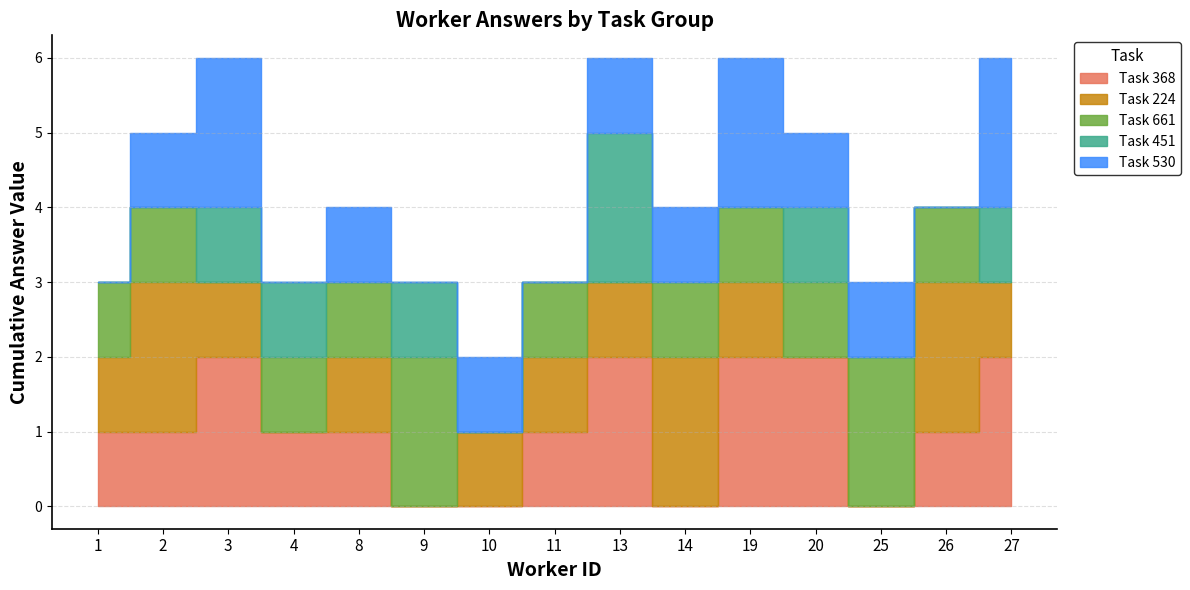

The mean_answer series shows 2.8 at 2. True or false?

False